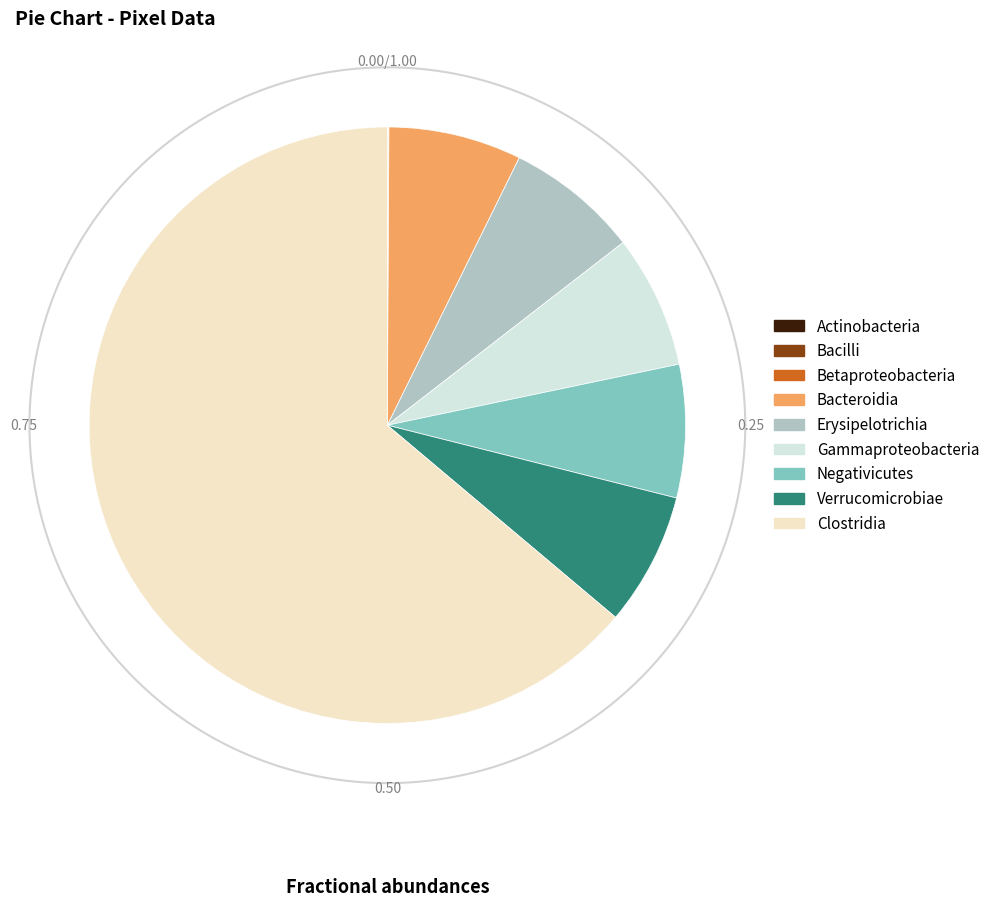

The Row 14 slice represents 16% of the pie. True or false?

False